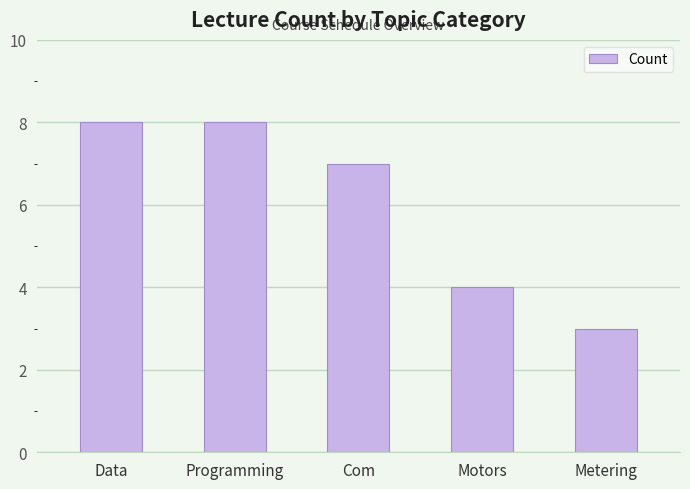

Reading left to right, list all the values displayed in this chart.

Data=8	Programming=8	Com=7	Motors=4	Metering=3